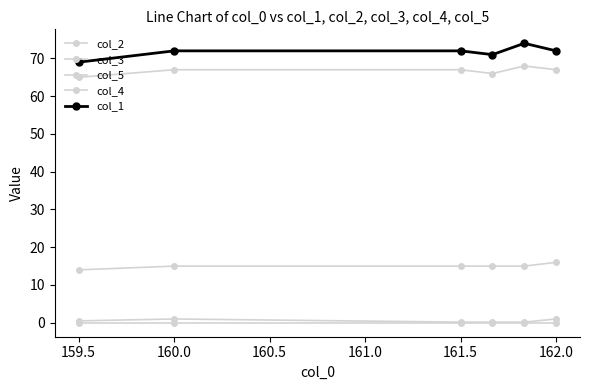

At which label is col_5 closest to 15?

160.0